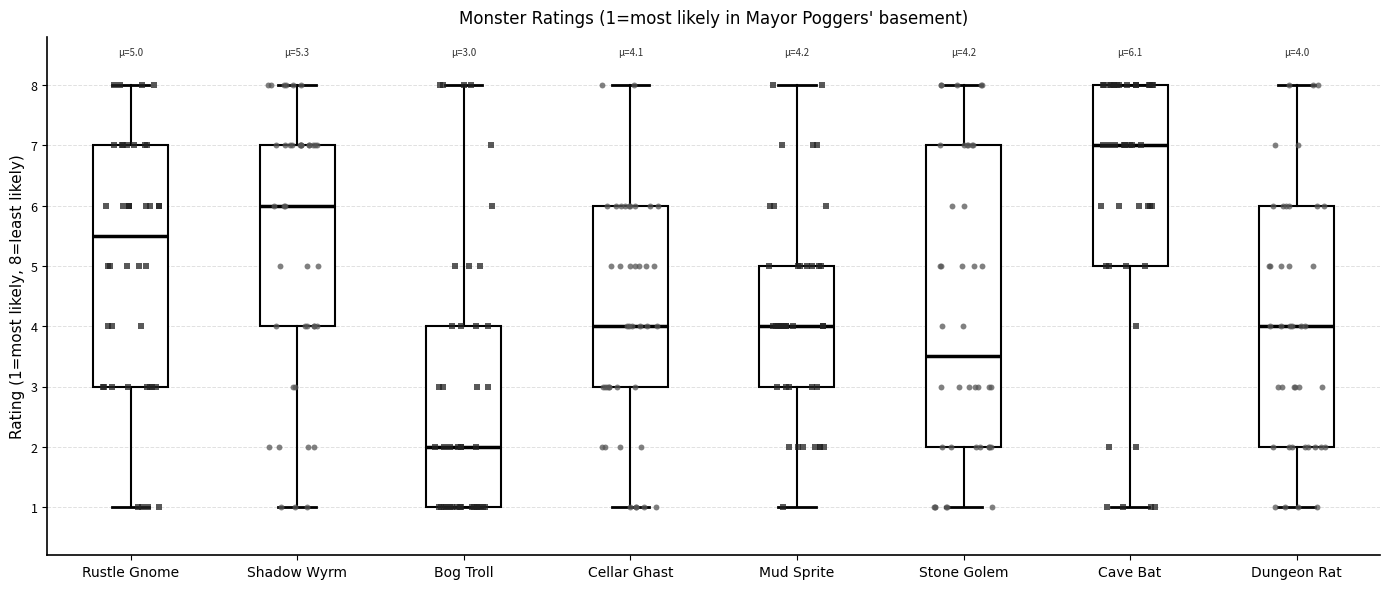

Which box has the lowest median line?

Bog Troll